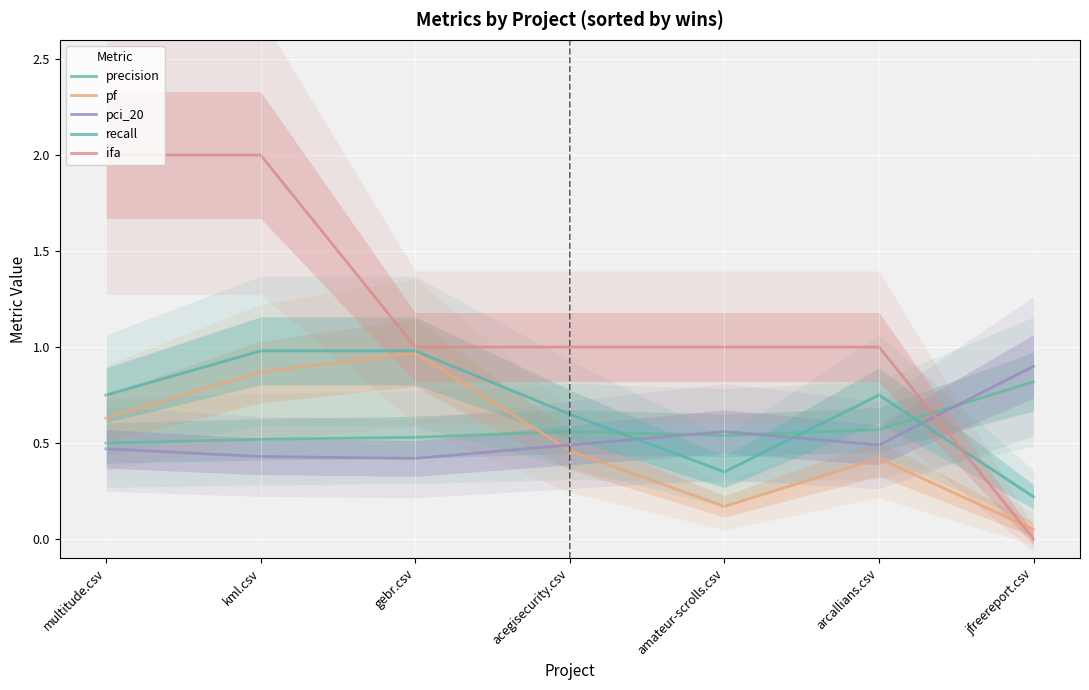

Which series changed the most between kml.csv and amateur-scrolls.csv?

ifa